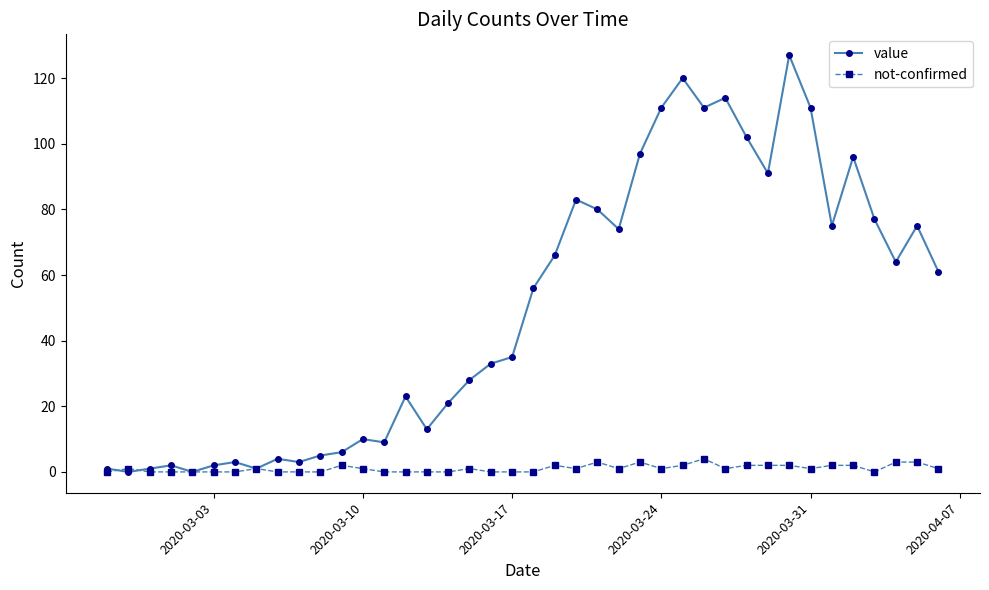

List the series in order of their peak value, highest first.

value, not-confirmed